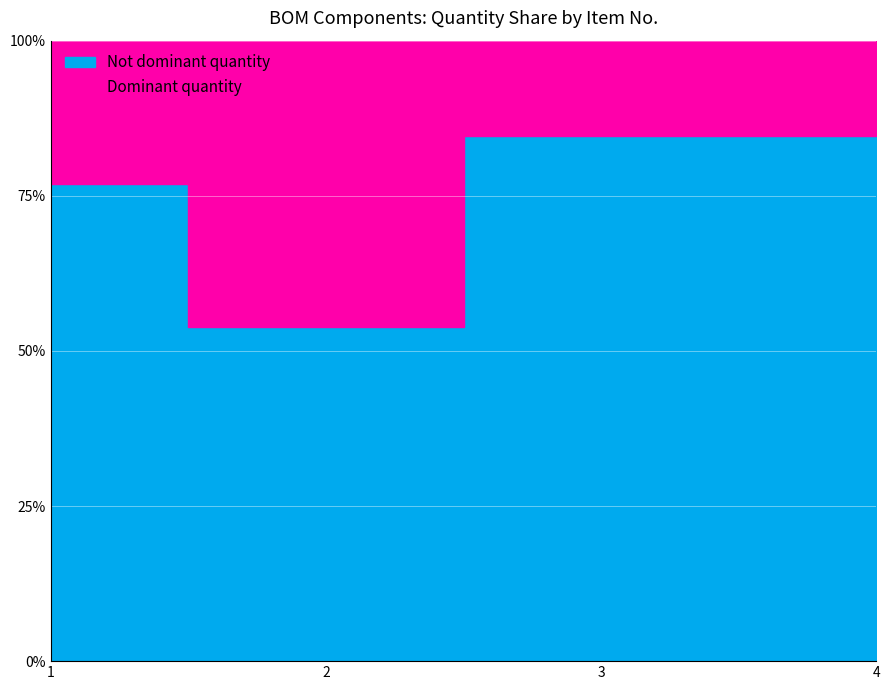

How many lines are shown in the chart?

1